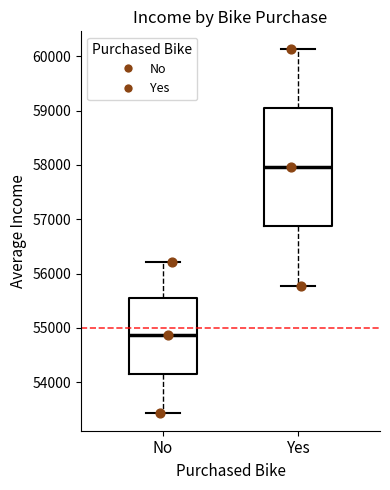

Reading left to right, read every box against the y-axis: the position of its median line, the range the box covers, and the ends of its whiskers. The values are not printed on the chart, so give them approximately, as read against the axis.

No: median 54900, box 54200 to 55500, whiskers 53400 to 56200
Yes: median 58000, box 56900 to 59000, whiskers 55800 to 60100